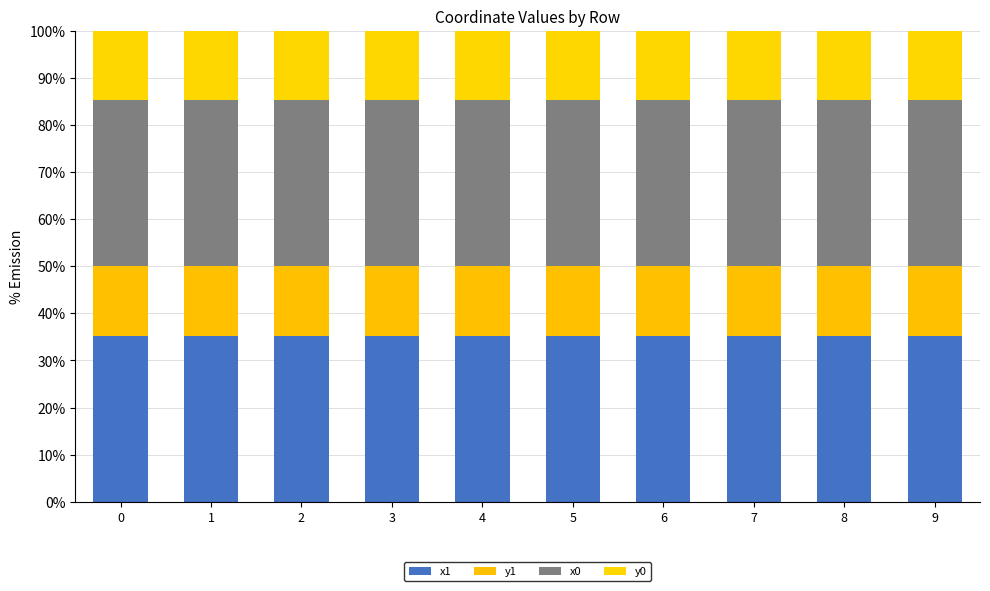

Does the chart contain stacked bars?

Yes